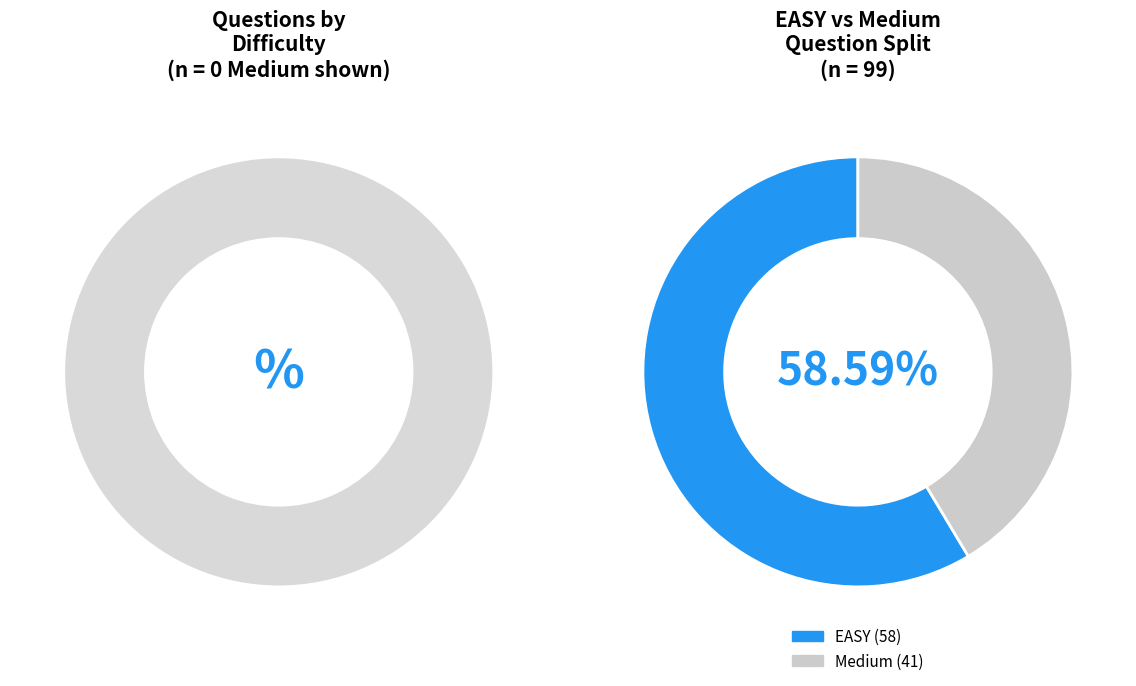

Which category has the smallest portion of the pie?

Medium